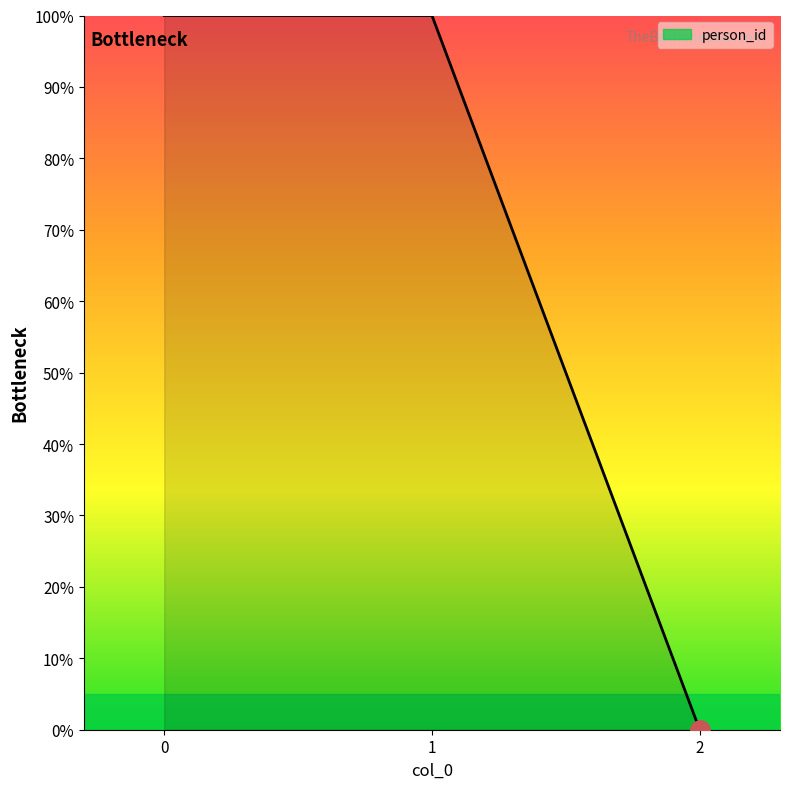

How many series are shown in this chart?

1